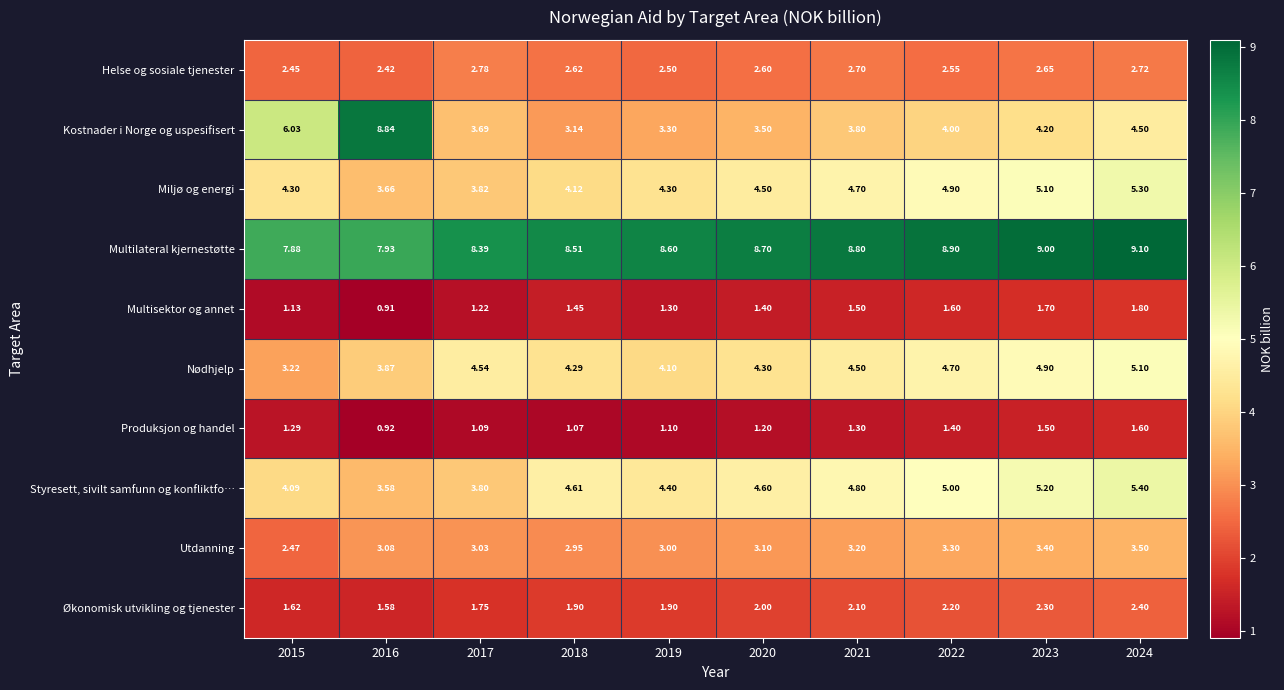

Between 2019 and 2021, which series saw the biggest shift?

Kostnader i Norge og uspesifisert